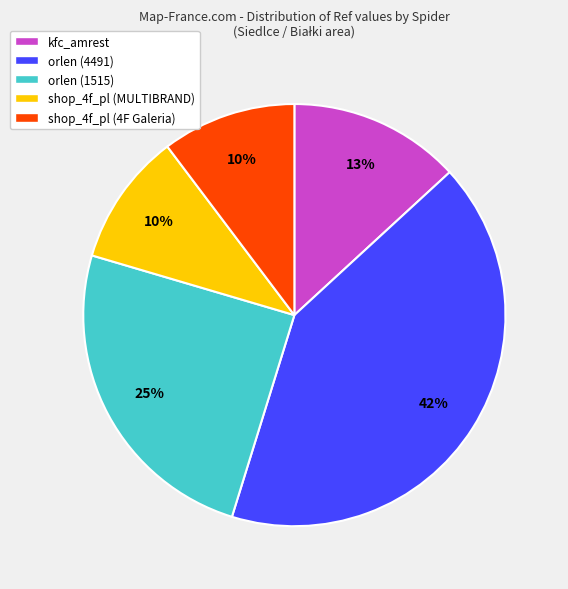

How many slices are in this pie chart?

5